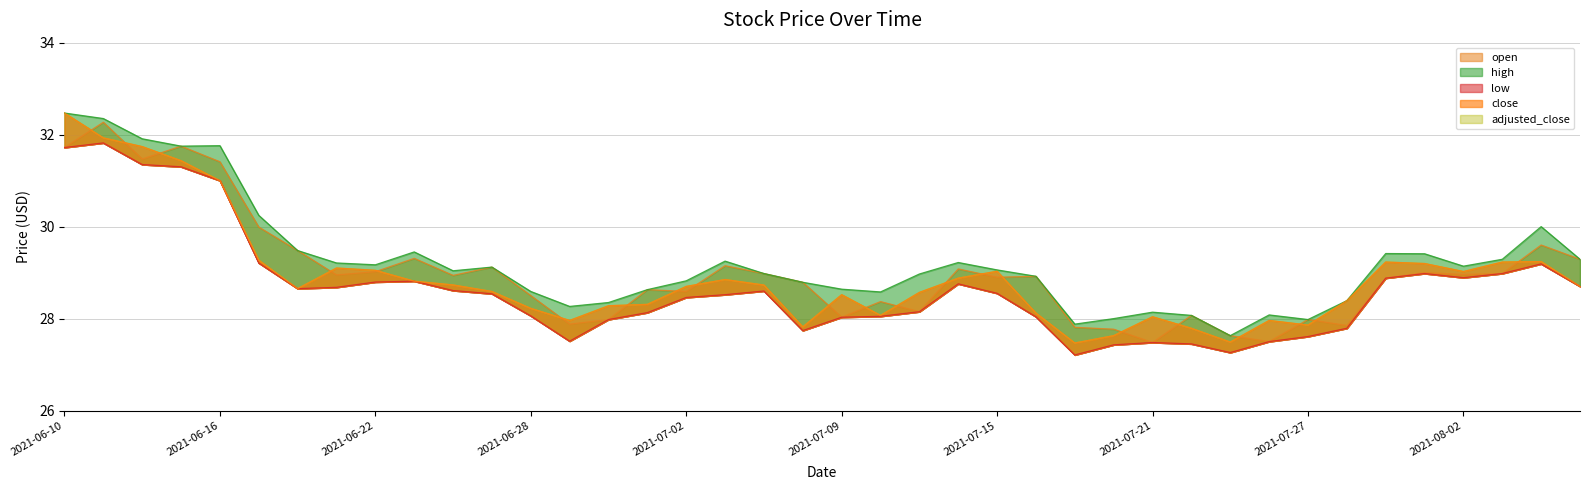

True or false: open and close cross at least once.

True